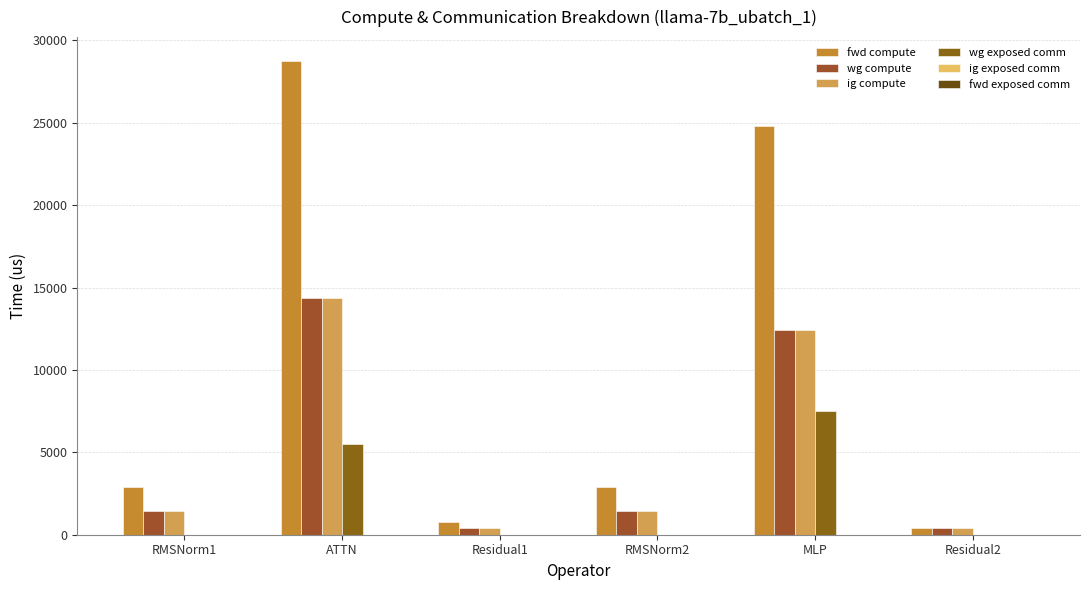

Where does the fwd compute series first go above 2900?

RMSNorm1